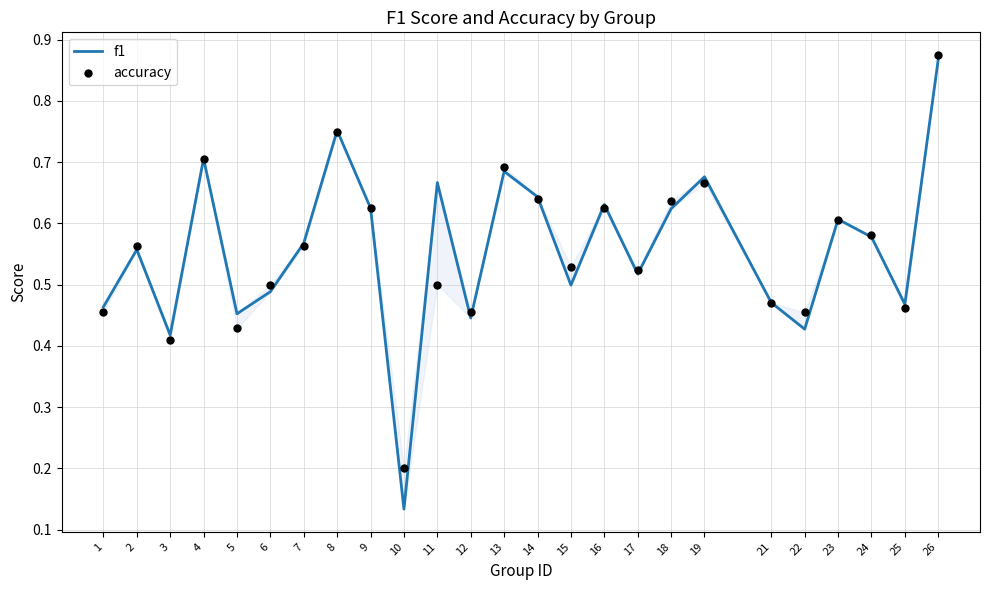

What are all the series names shown in the legend?

f1, accuracy